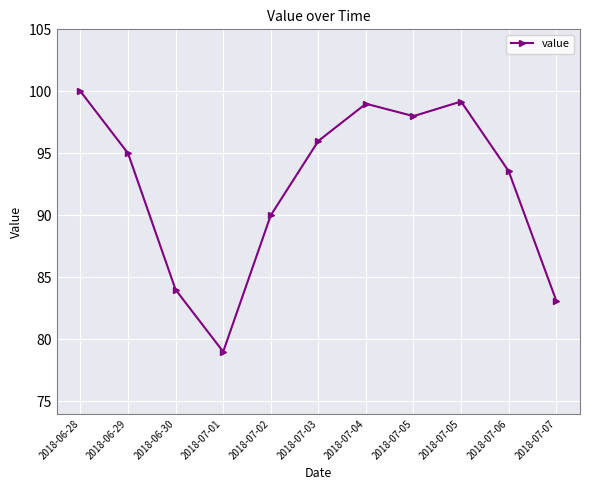

List the labels in order of value, smallest first.

2018-07-01, 2018-07-07, 2018-06-30, 2018-07-02, 2018-07-06, 2018-06-29, 2018-07-03, 2018-07-05, 2018-07-04, 2018-07-05, 2018-06-28